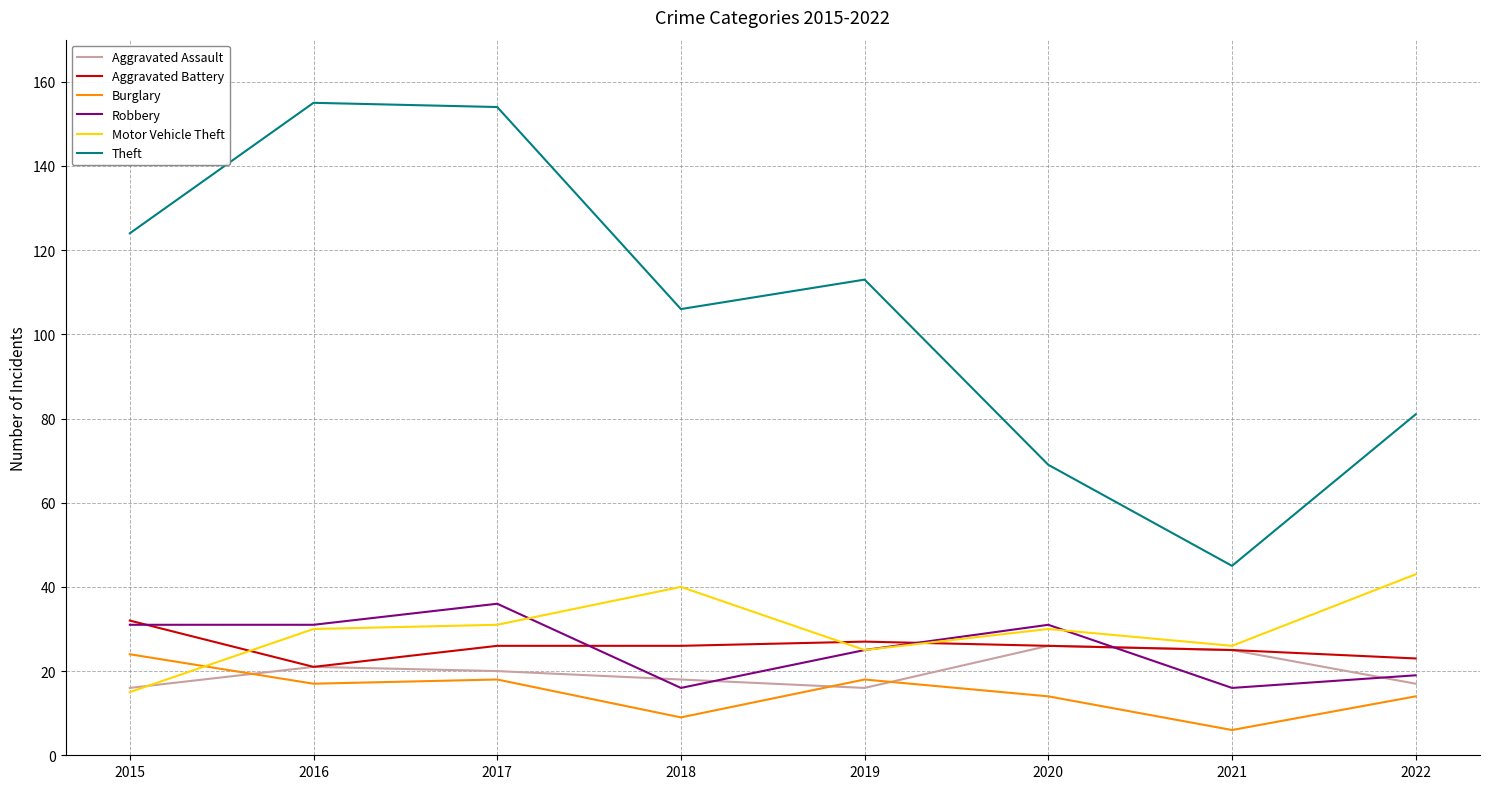

Is the value of Motor Vehicle Theft at 2015 greater than the value of Aggravated Battery at 2019?

No